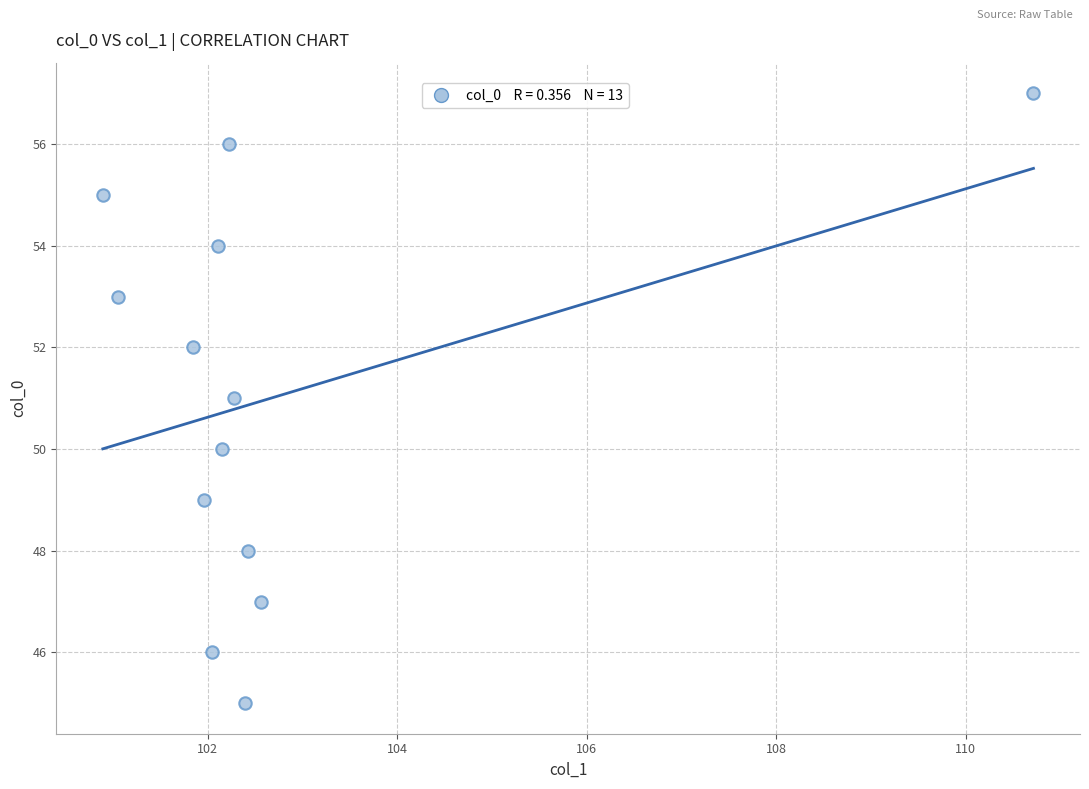

What is the range of Y values (max minus min)?

12